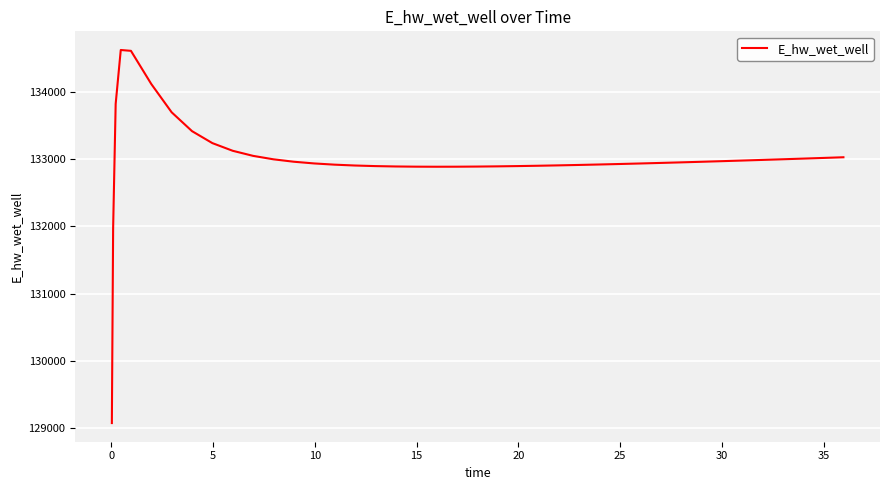

What is the difference between the maximum and minimum values?

5557.7